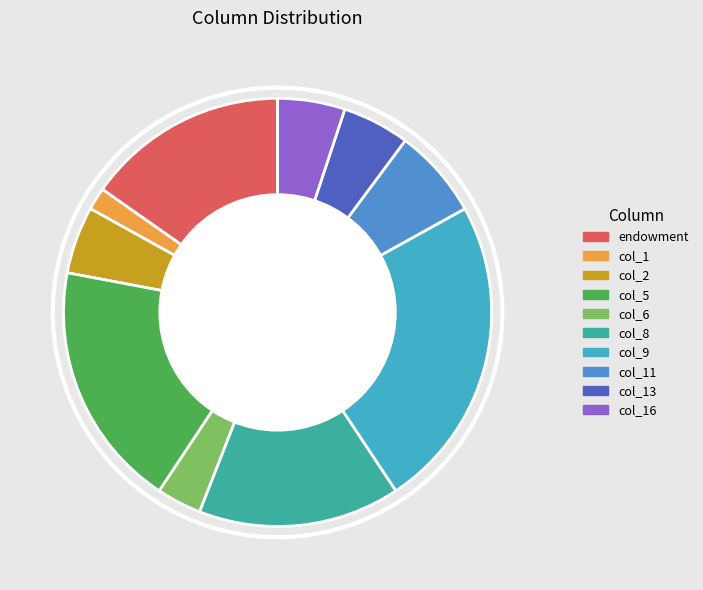

What is the largest slice in the pie chart?

col_9